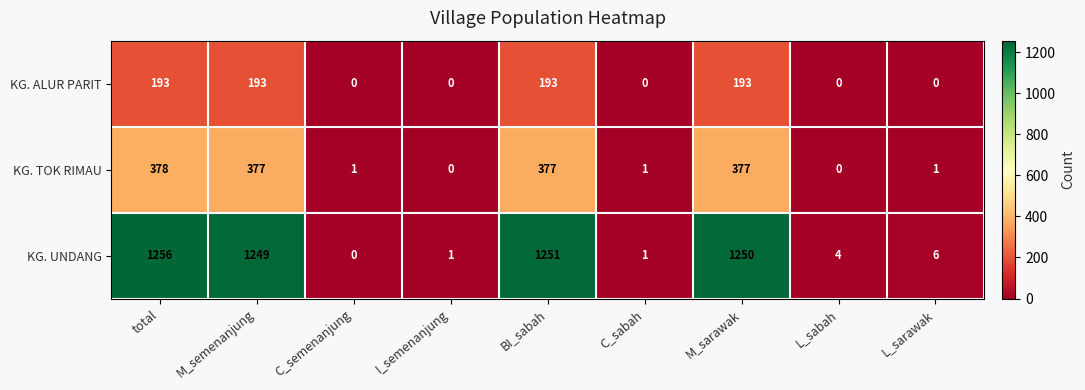

How many data points does each series have?

9